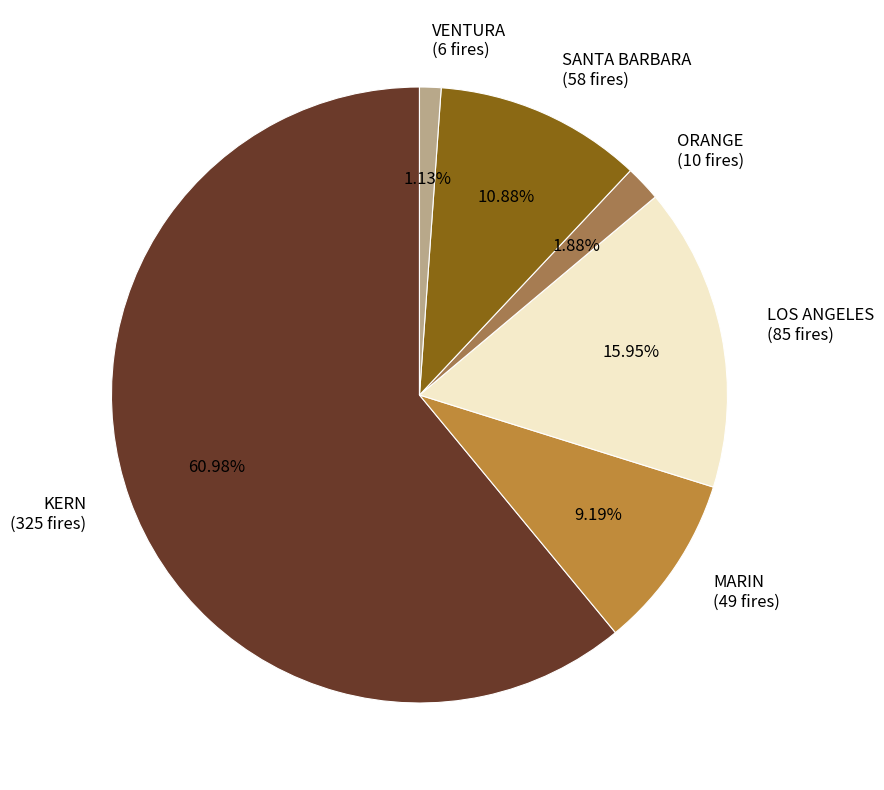

Count the number of slices in the pie.

6